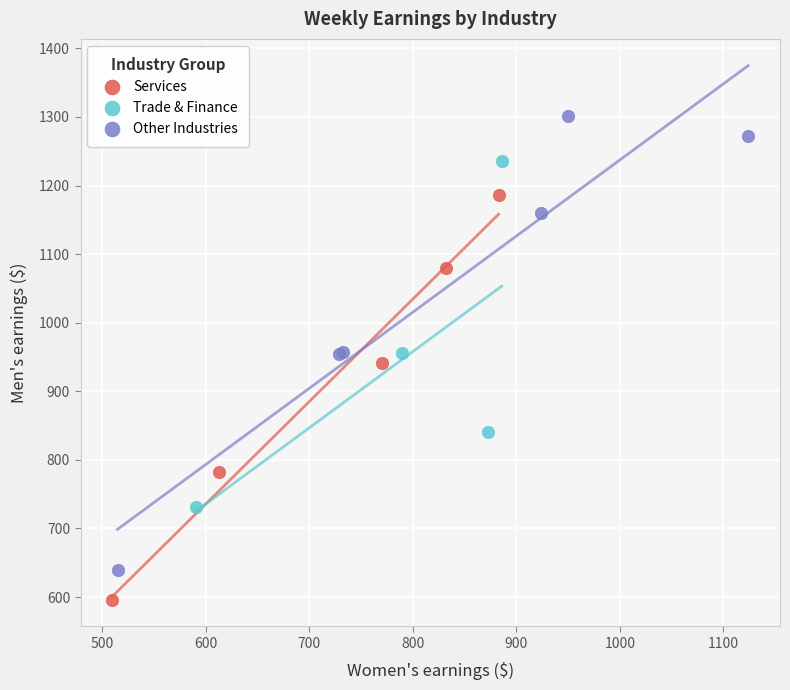

Which series has the largest Y range (max minus min)?

Other Industries